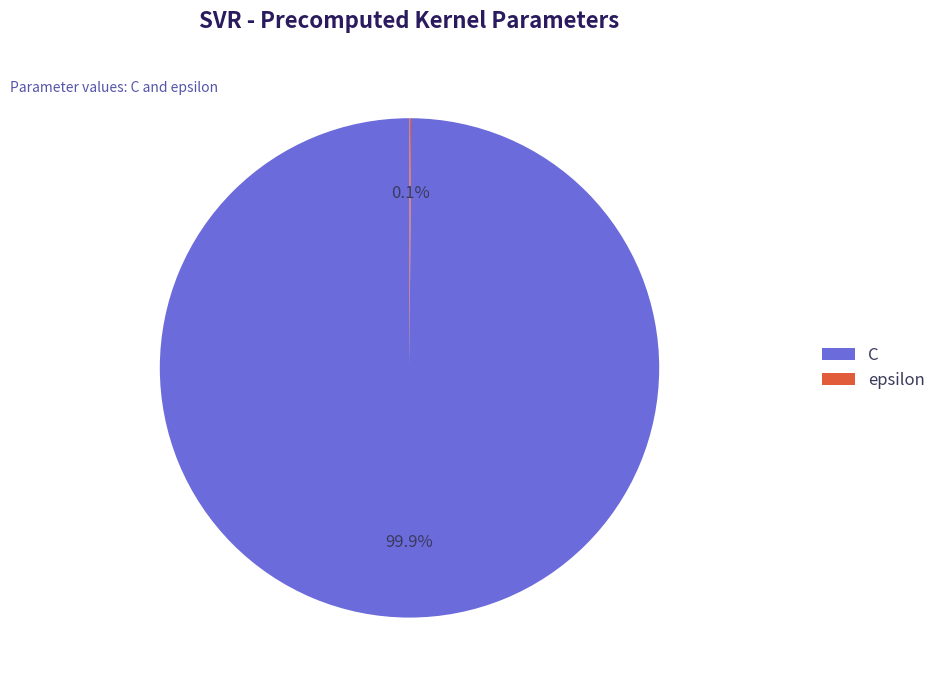

How much of the chart is everything except C?

0.1%